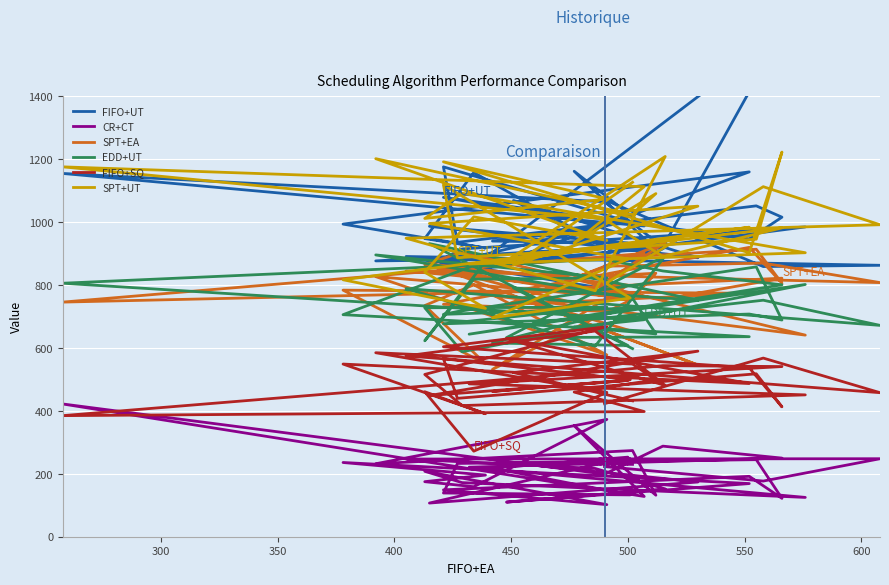

How many interior local peaks does the CR+CT series have?

12